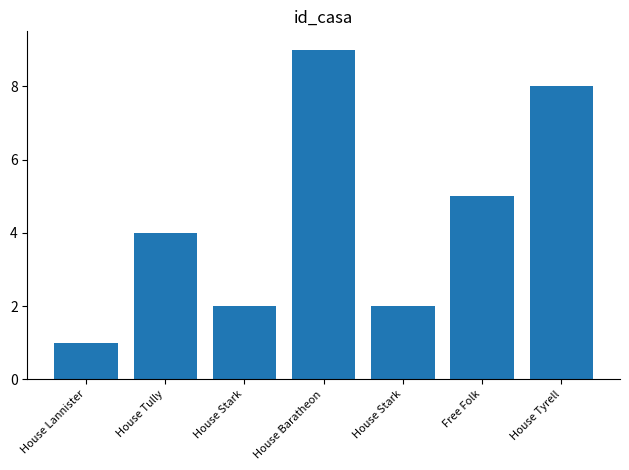

At which label is the value closest to 5?

Free Folk